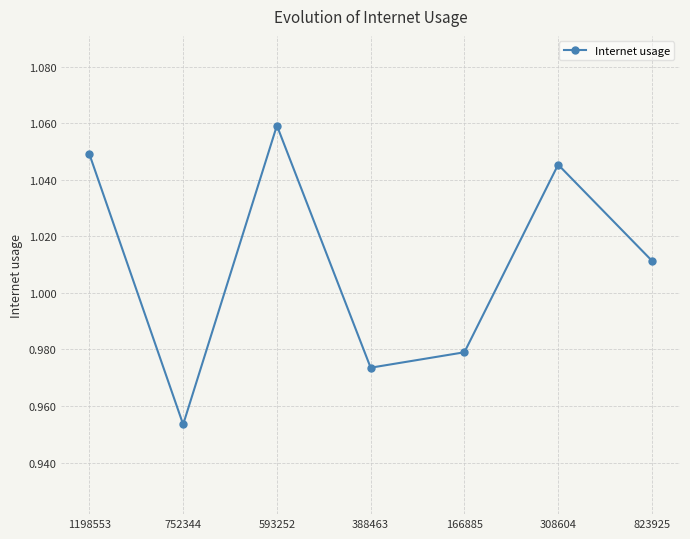

Where does the data first go above 1?

1198553